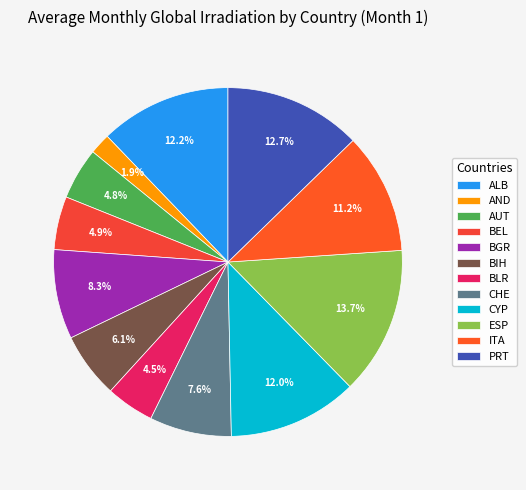

How many slices are in this pie chart?

12